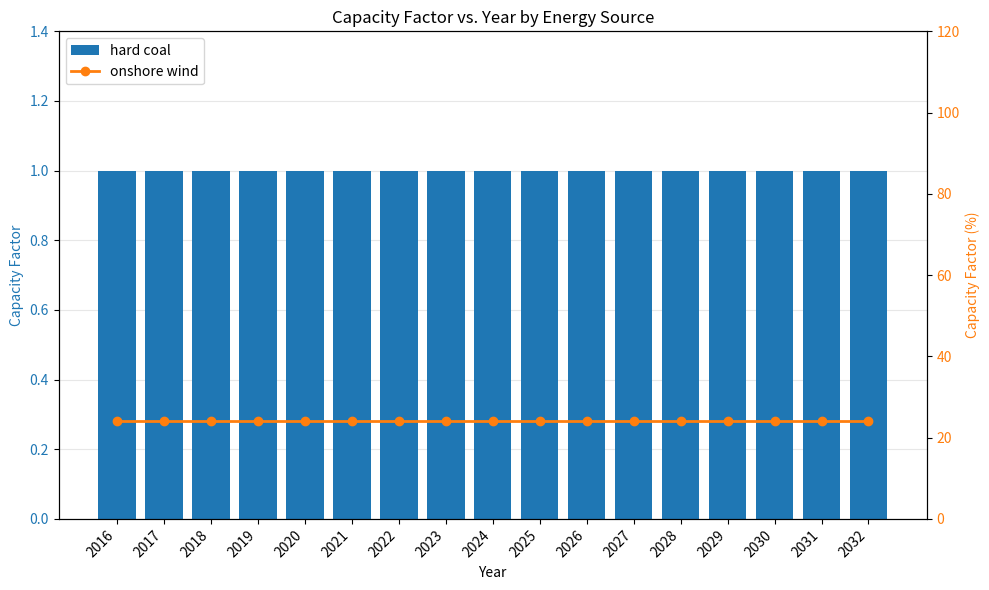

Between 2018 and 2028, which series saw the biggest shift?

hard coal